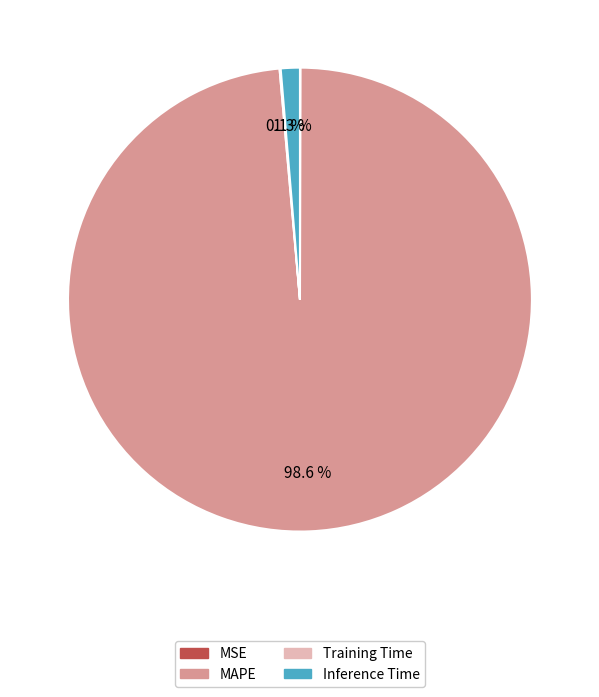

Is the sum of MAPE and Inference Time greater than half?

Yes